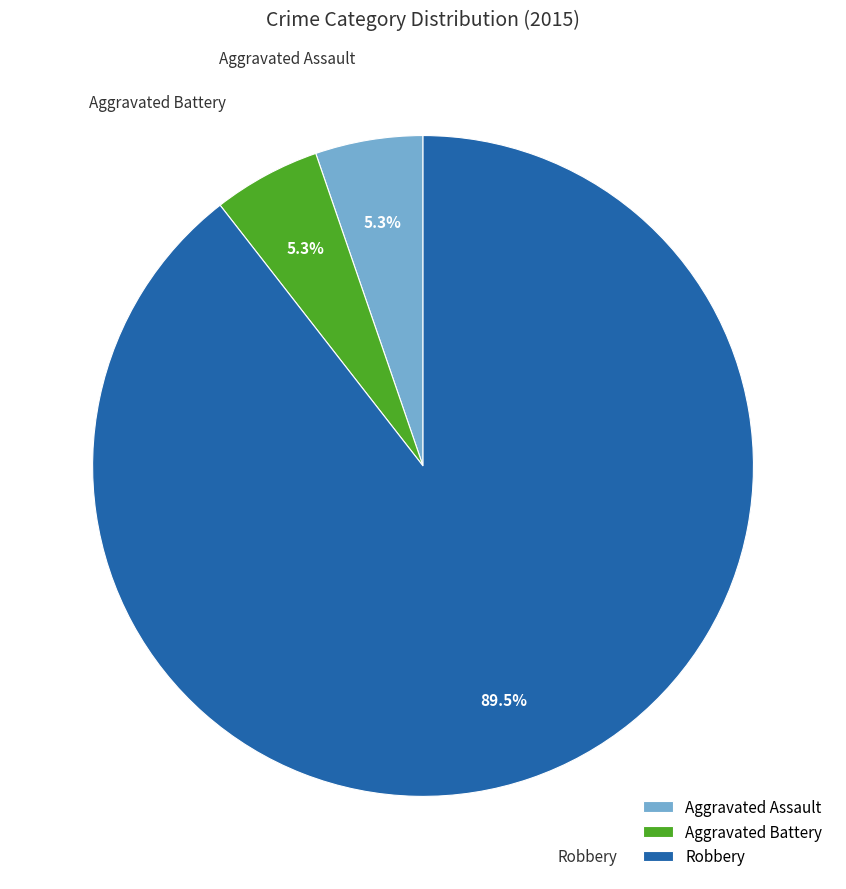

To the nearest percent, what portion does Aggravated Battery represent?

5%